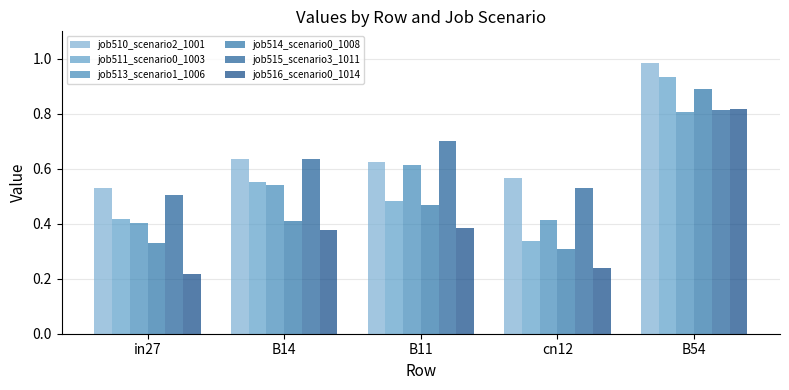

How many bars are there in each group?

6